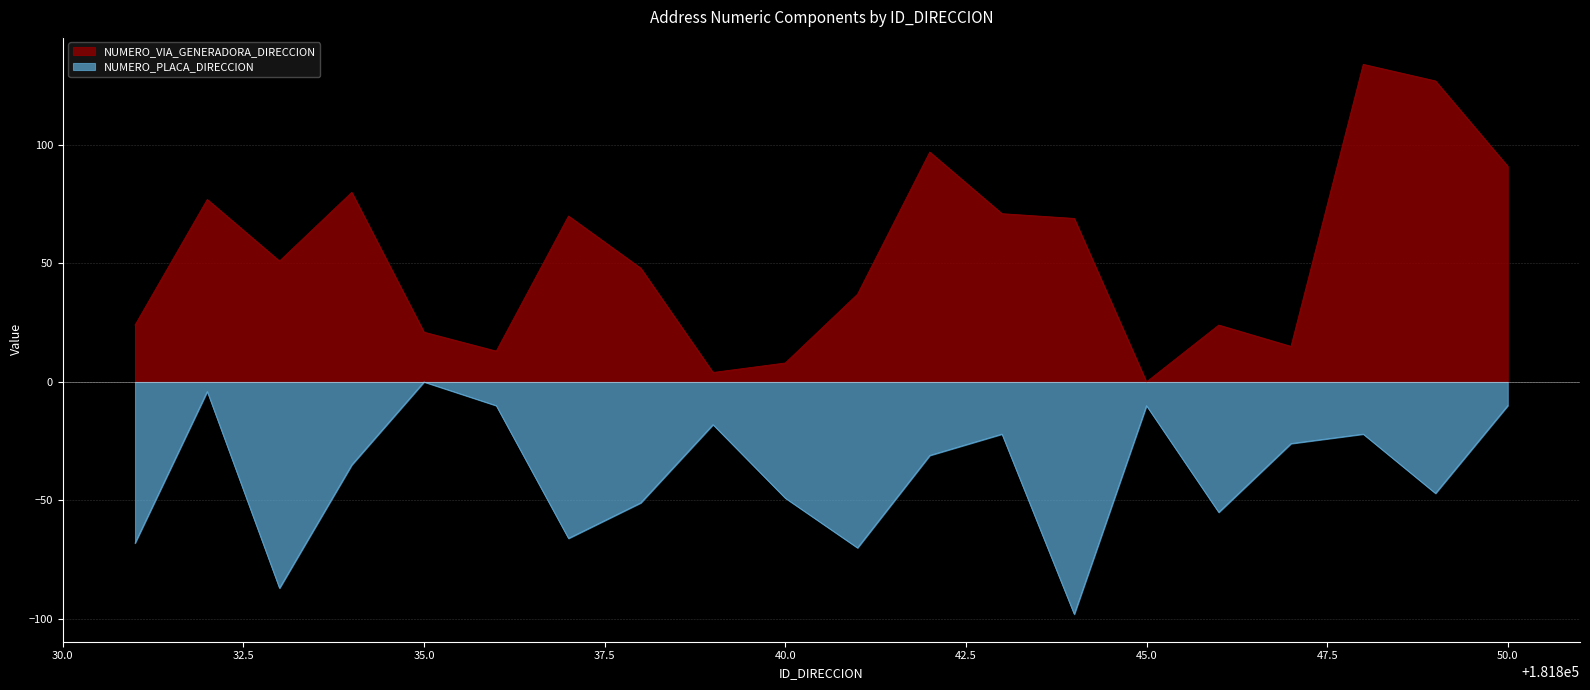

True or false: NUMERO_PLACA_DIRECCION and NUMERO_VIA_GENERADORA_DIRECCION cross at least once.

False